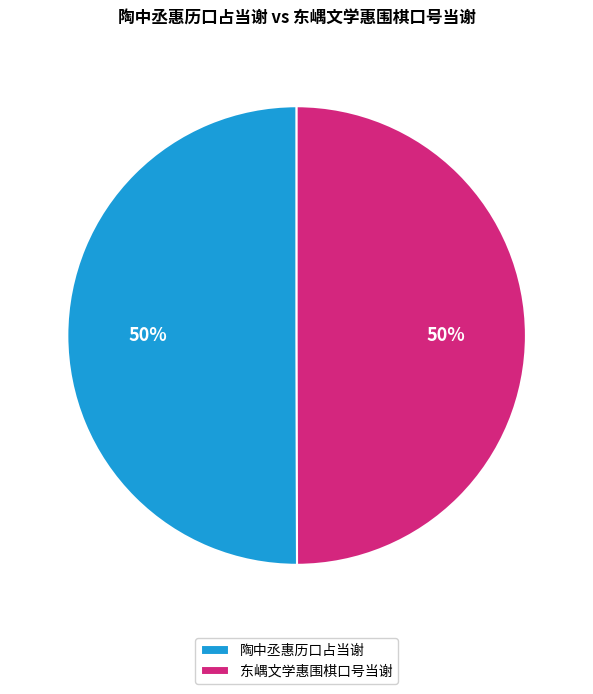

Is the sum of 陶中丞惠历口占当谢 and 东嵎文学惠围棋口号当谢 greater than half?

Yes